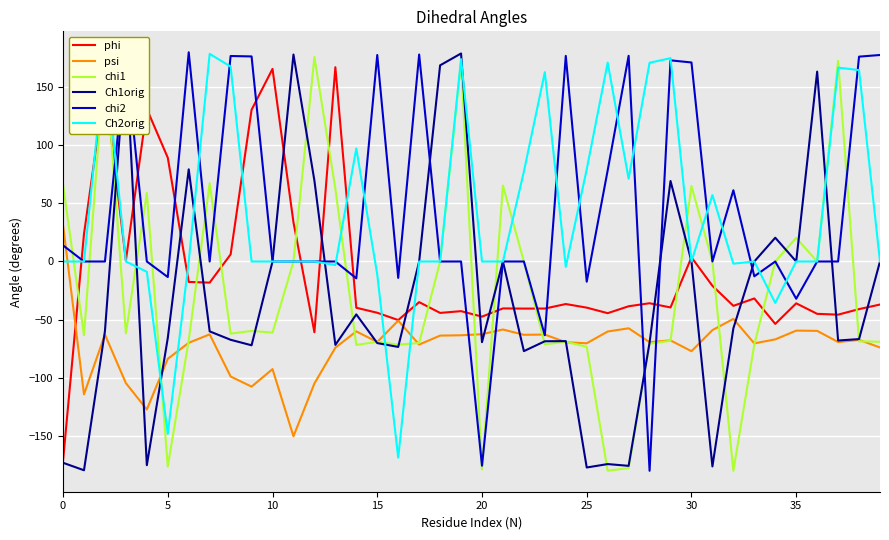

What is the highest value of the phi series?

167.0